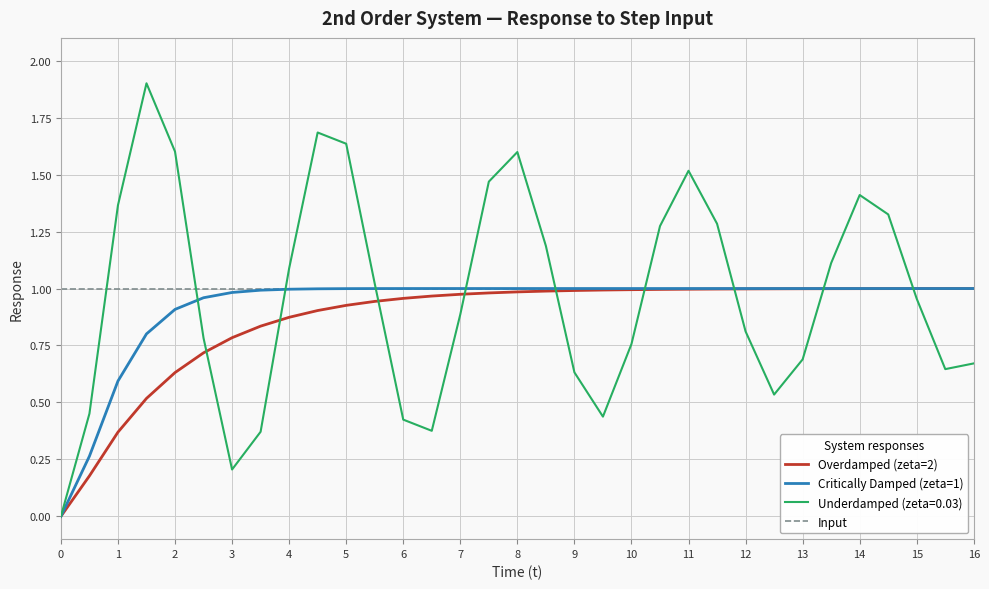

What is the maximum value shown in the chart?

1.9